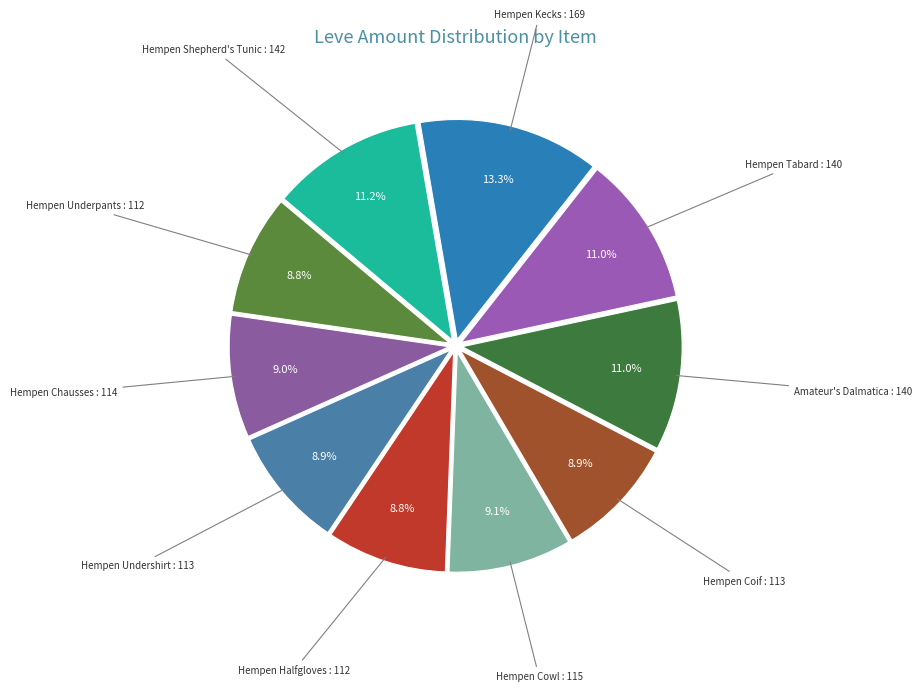

Count the number of slices in the pie.

10